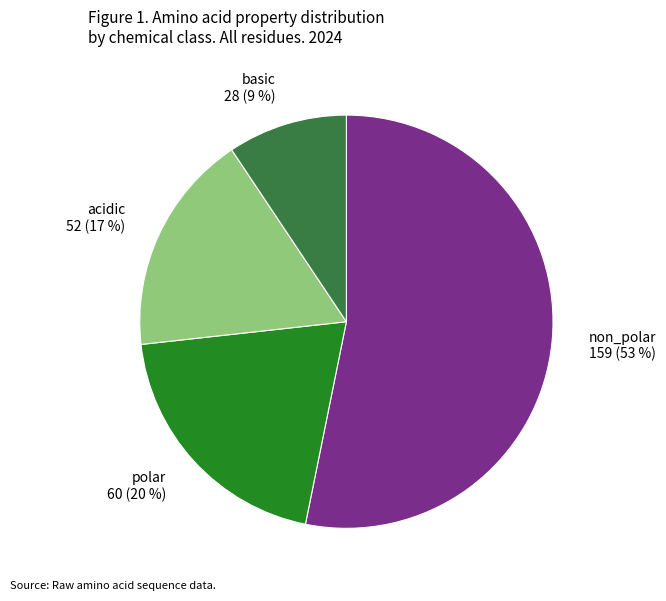

Which slice represents more than half of the pie?

non_polar